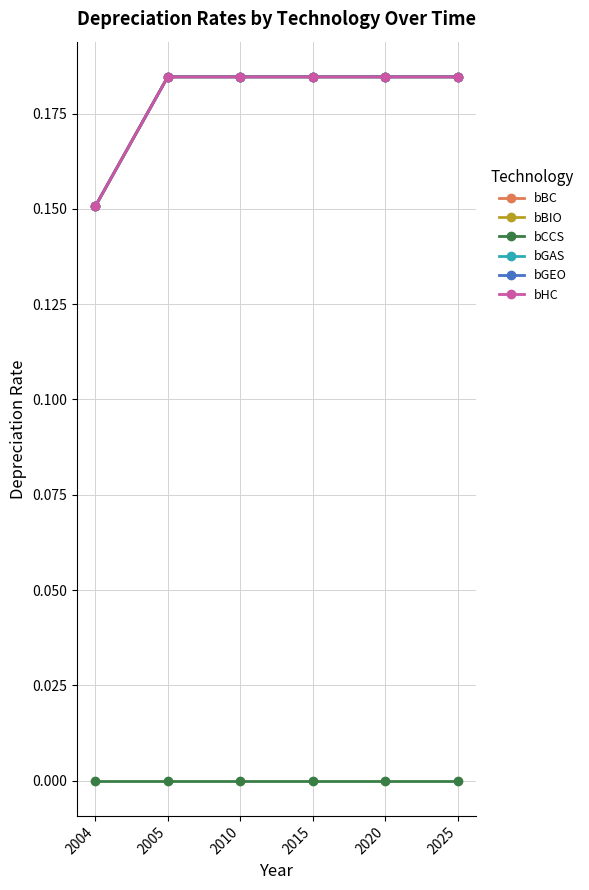

Does the chart have visible grid lines?

Yes